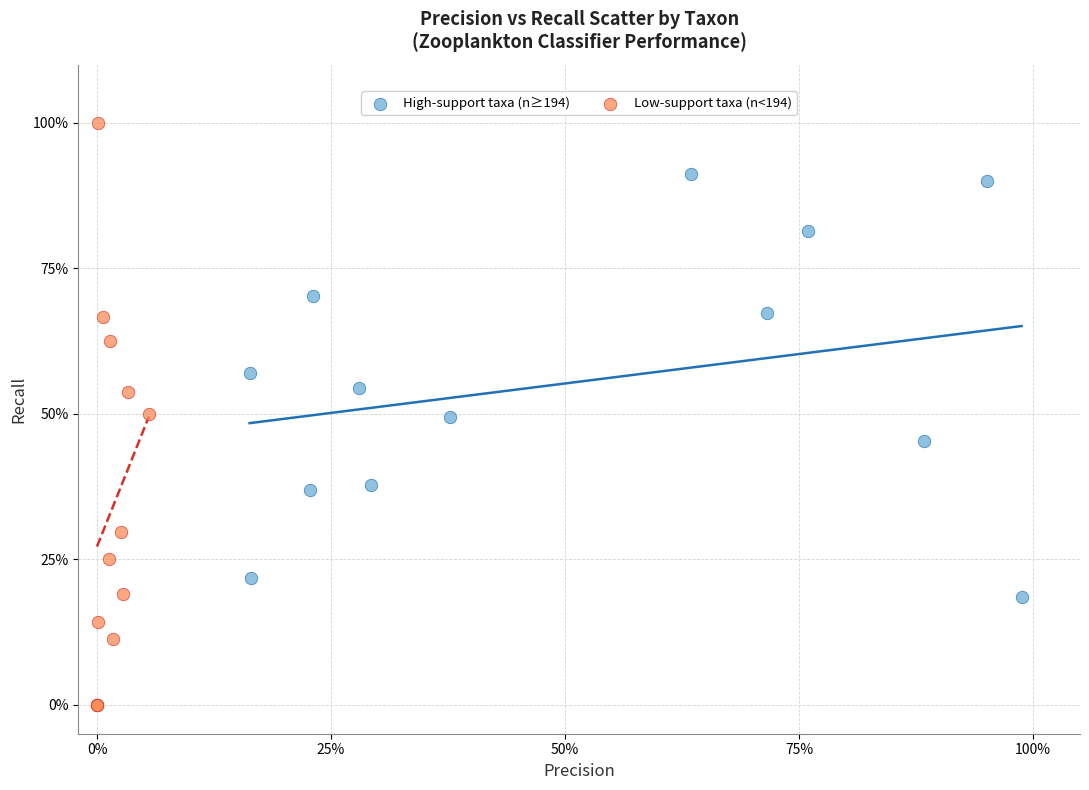

Which series has the widest spread of Y values?

Low-support taxa (n<194)